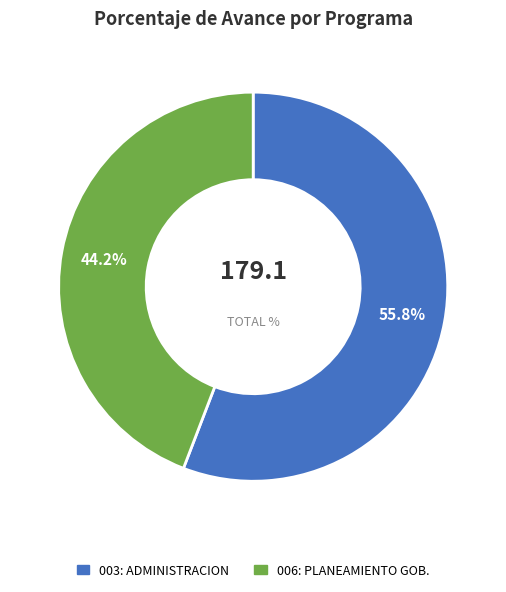

Is there a majority slice in this chart?

Yes